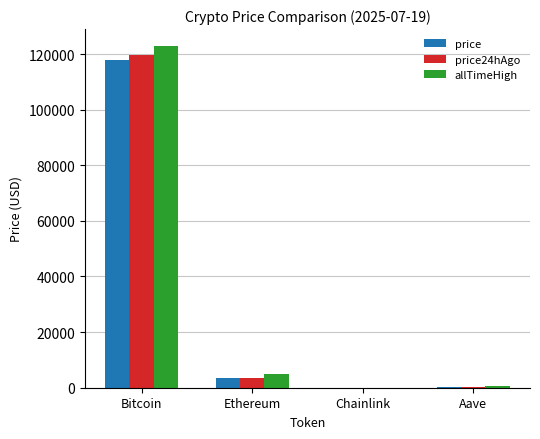

How many distinct data groups are displayed?

3